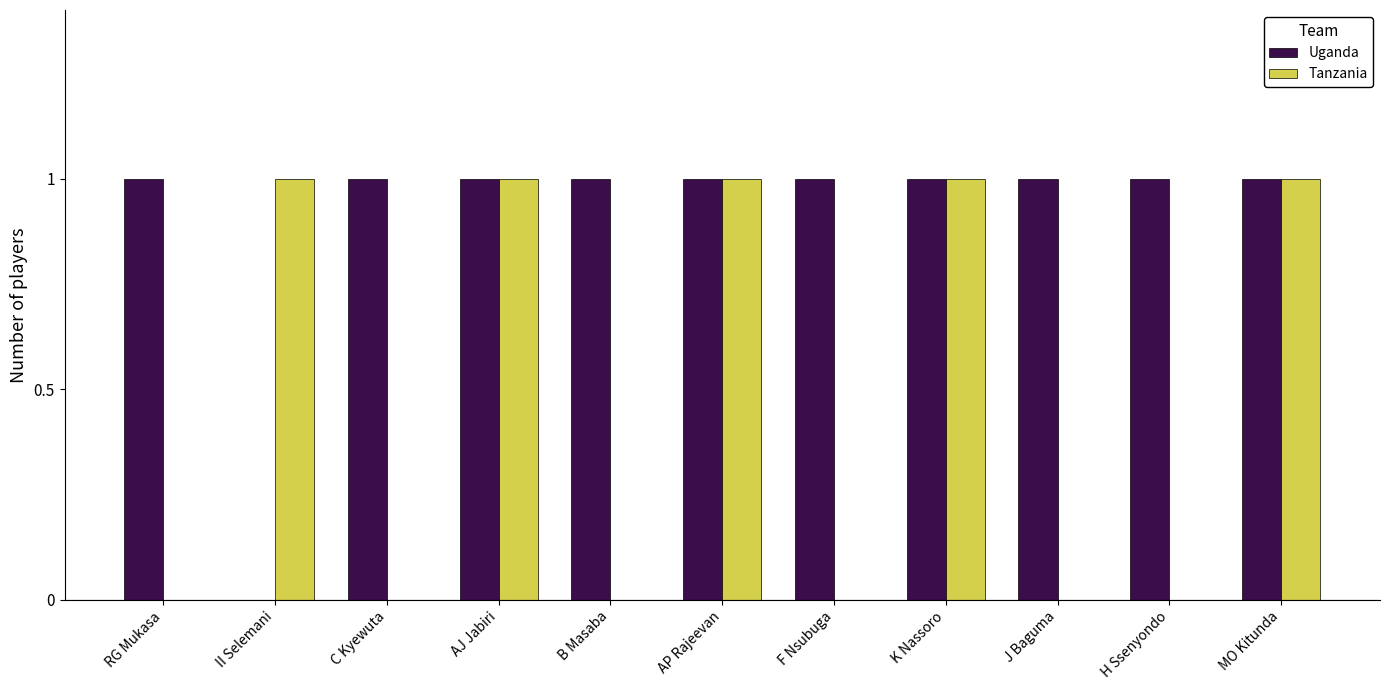

Are the bars horizontal?

No